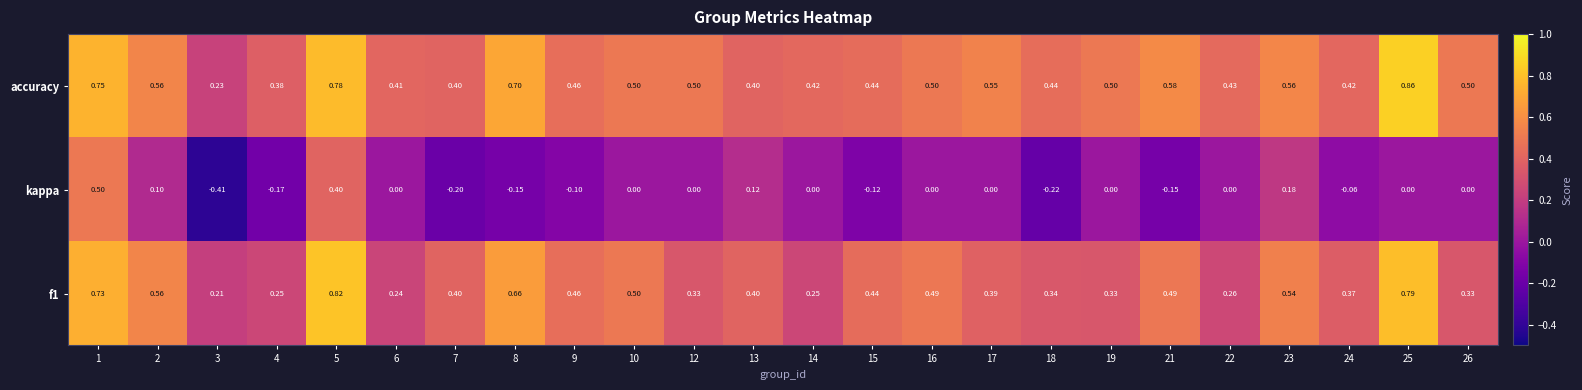

At which category is the sum across all series the highest?

5